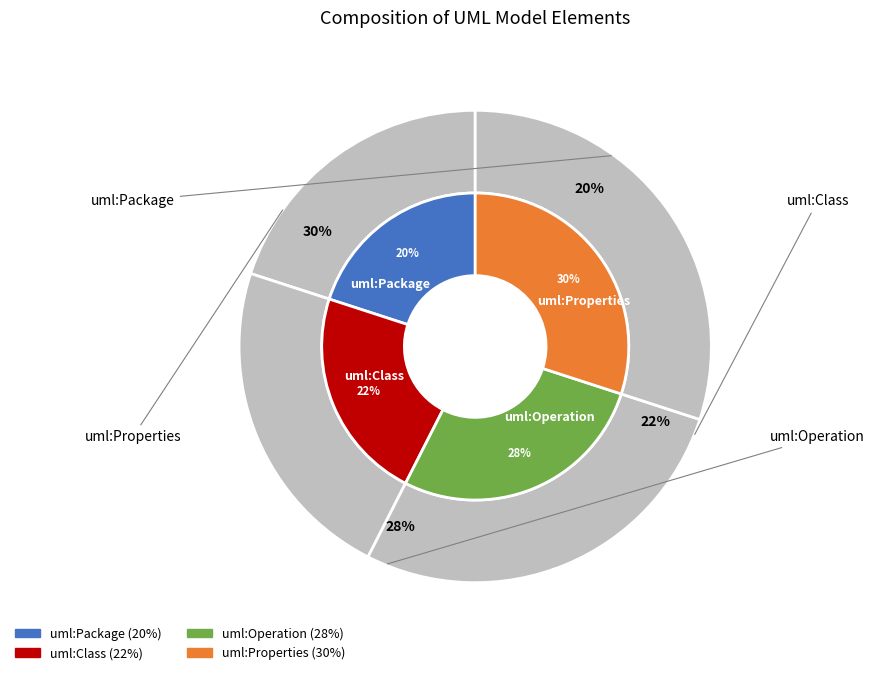

Is it true that uml:Class is 22% of the pie?

True